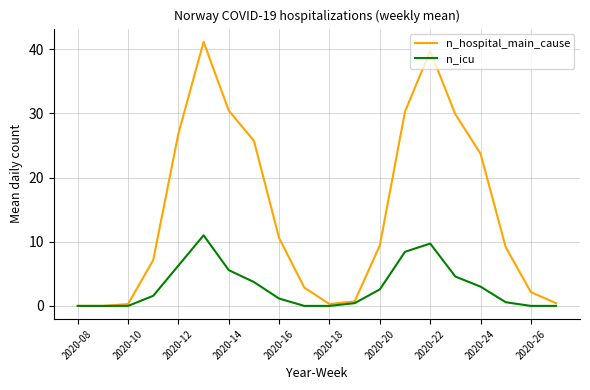

How many lines are shown in the chart?

2